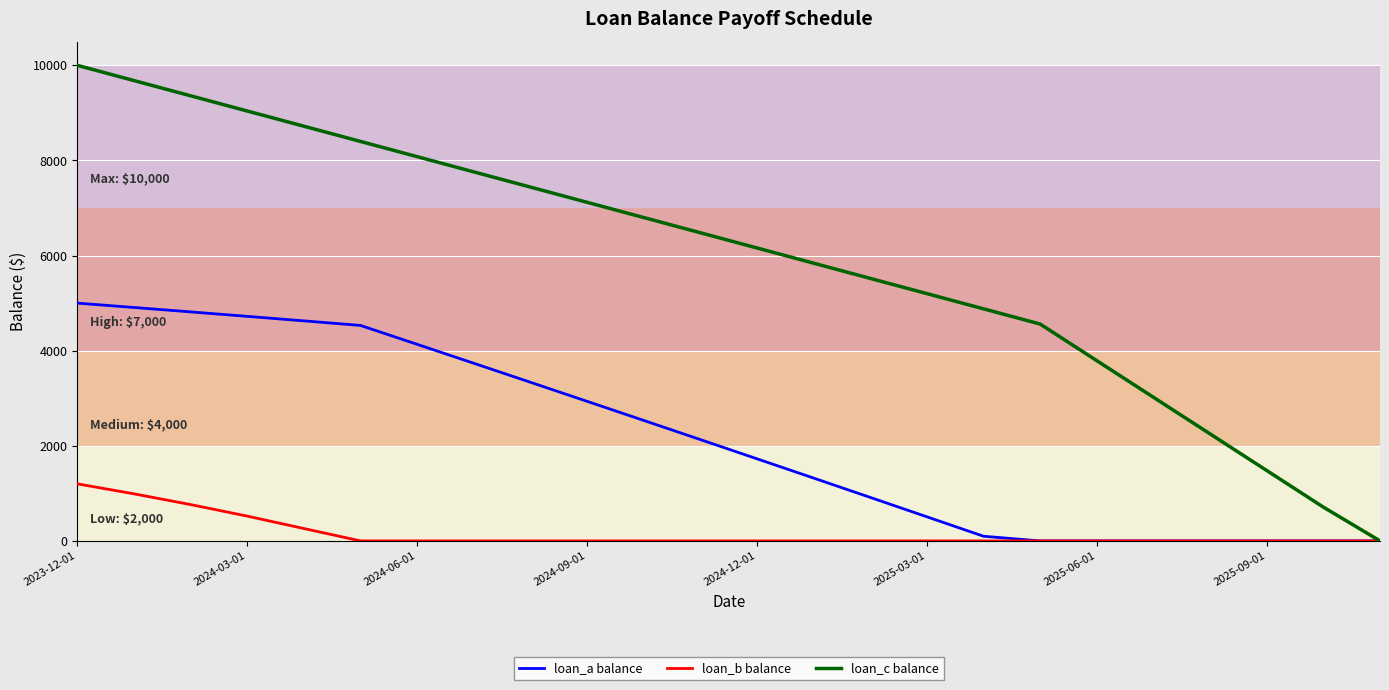

What is the sum of all loan_c balance values?

142290.0